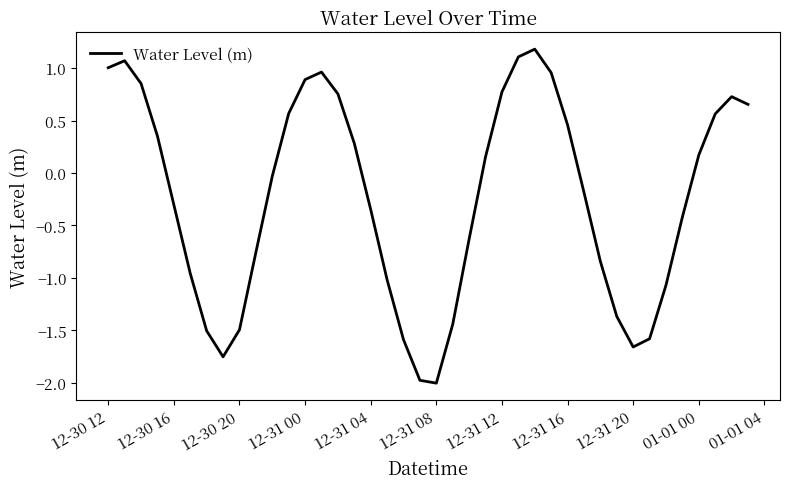

What is the maximum value shown in the chart?

1.2